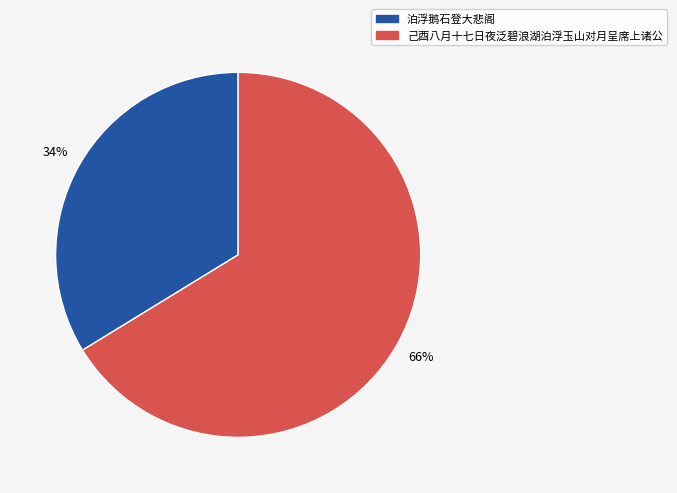

Rank the categories by value from highest to lowest.

己酉八月十七日夜泛碧浪湖泊浮玉山对月呈席上诸公, 泊浮鹅石登大悲阁